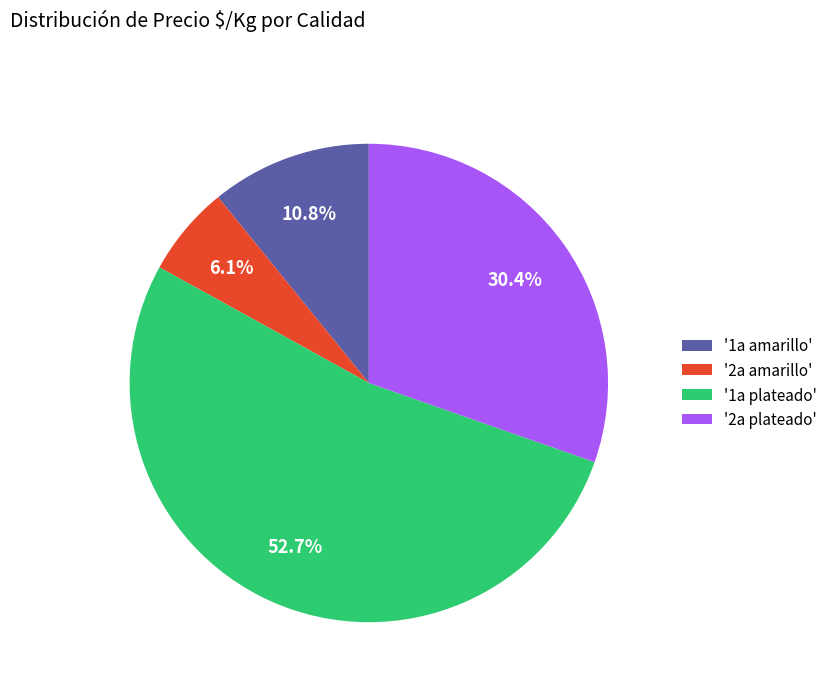

Does '2a plateado' account for over 50% of the chart?

No